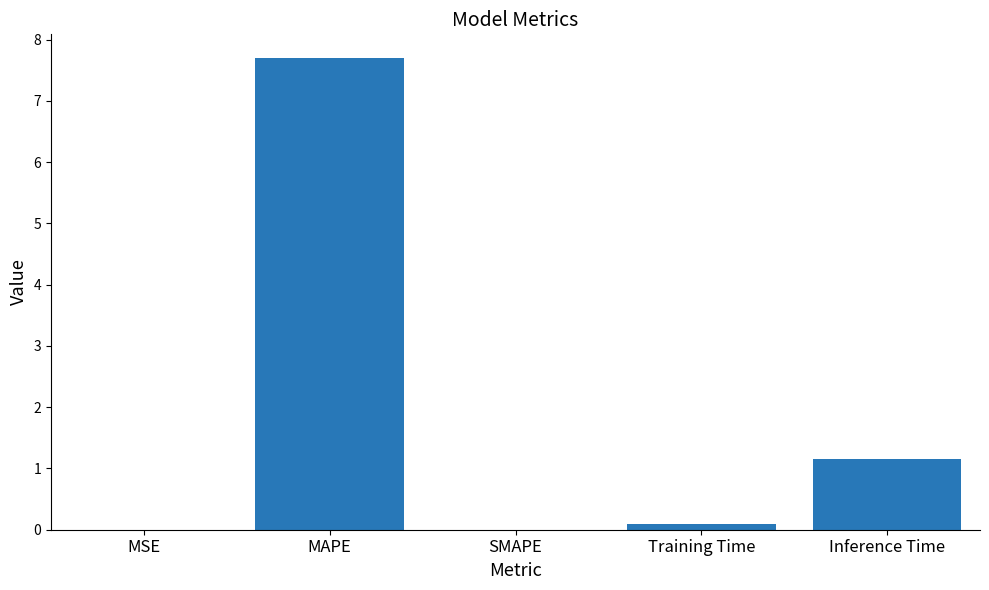

What is the sum of all values?

8.9